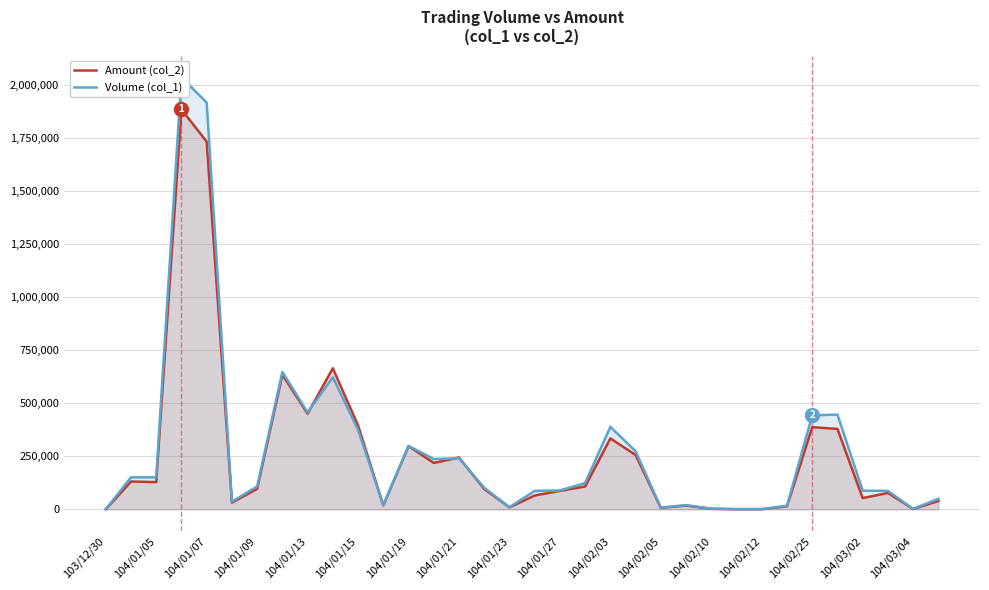

How many lines are shown in the chart?

2